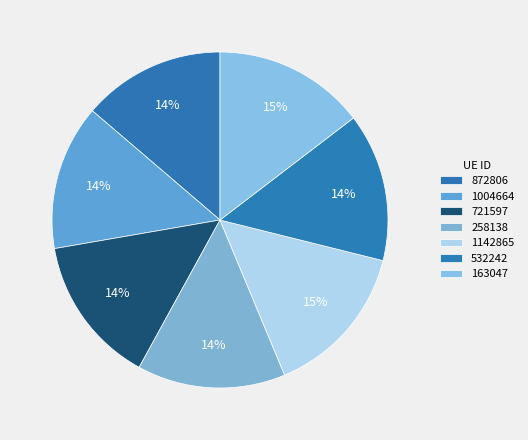

Combined, do 721597 and 872806 account for over 50%?

No